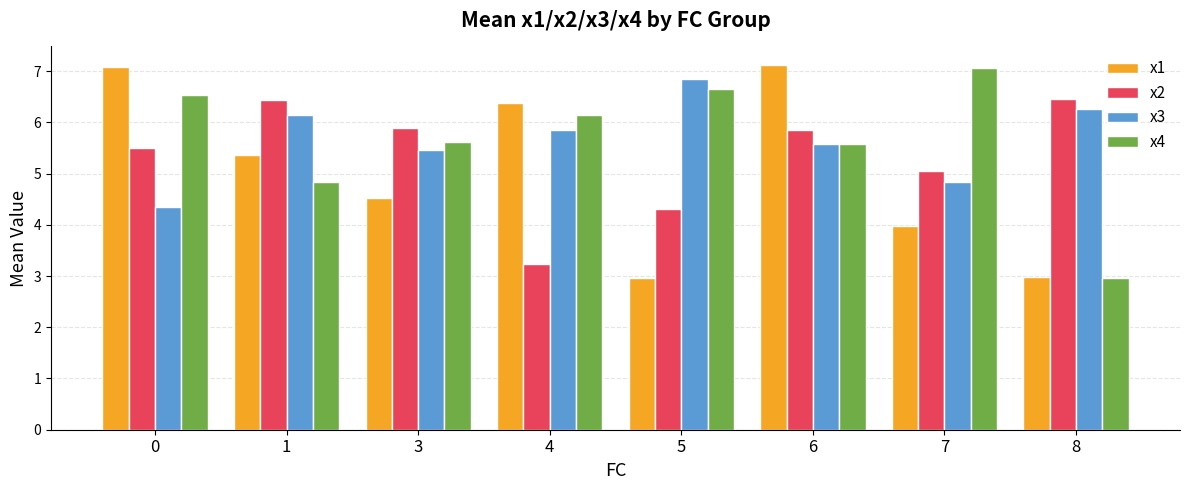

Is the value of x2 at 8 greater than the value of x4 at 3?

Yes